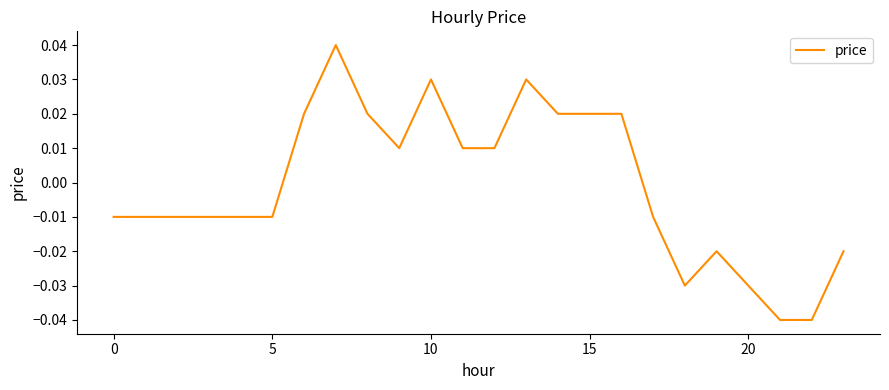

What is the difference between the maximum and minimum values?

0.1